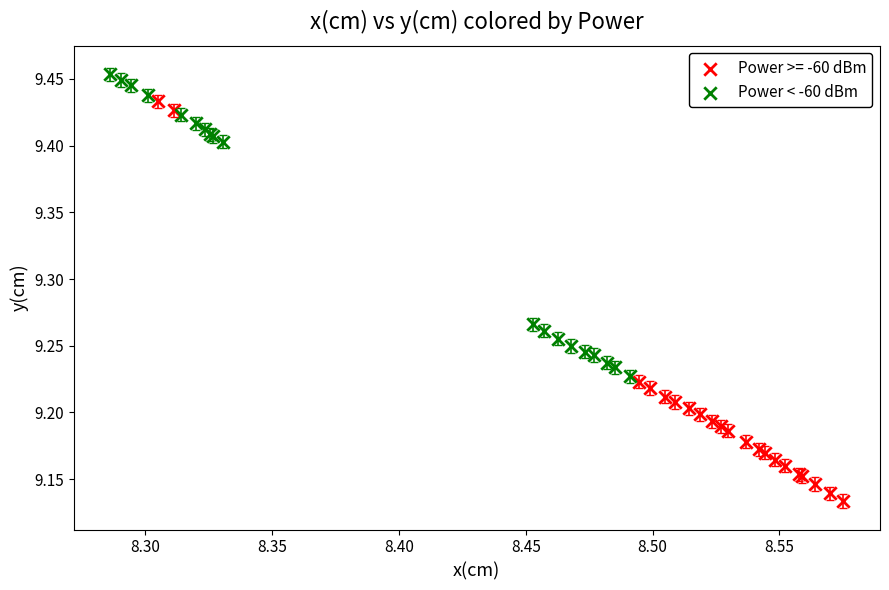

Which series reaches the maximum Y coordinate?

Power < -60 dBm